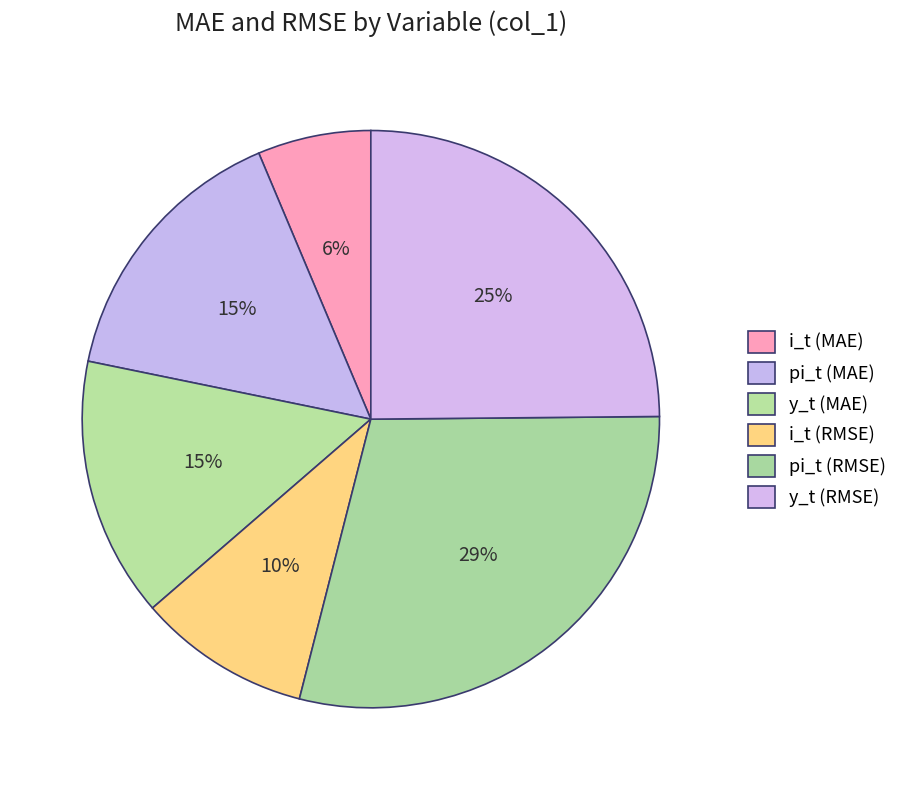

Does any single category account for the majority?

No